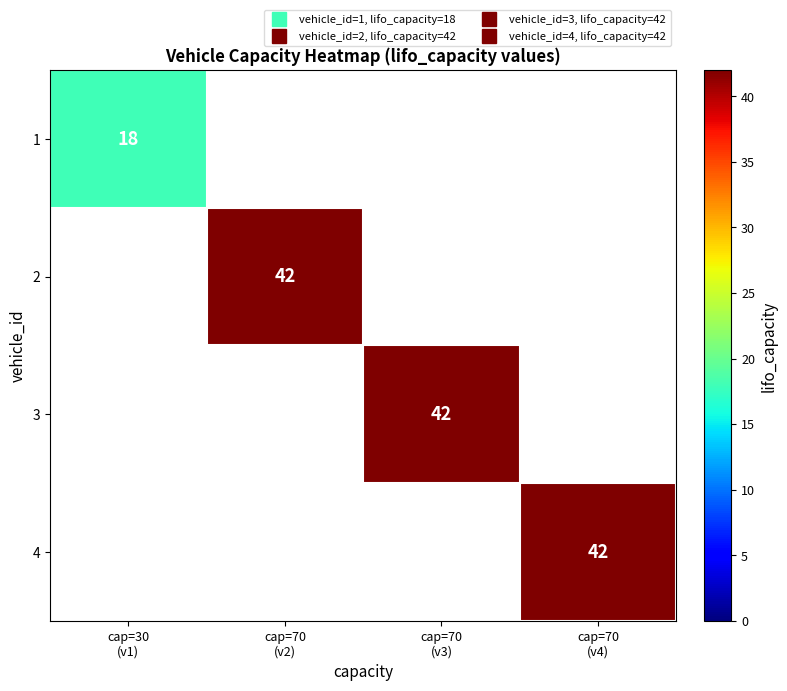

How many series are shown in this chart?

4